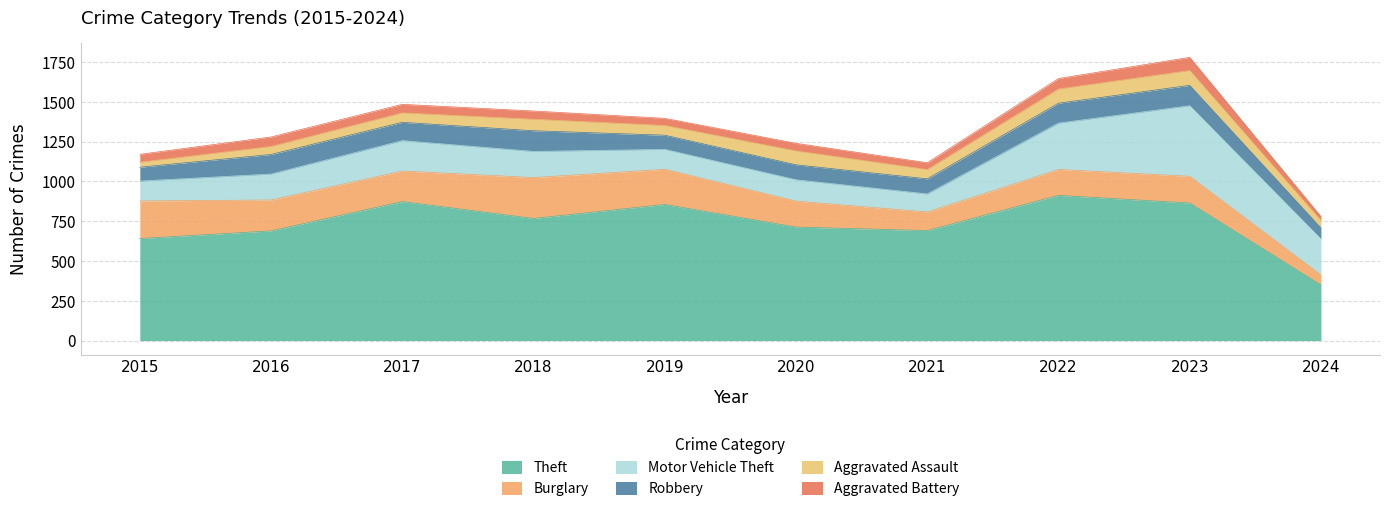

What are all the series names shown in the legend?

Theft, Burglary, Motor Vehicle Theft, Robbery, Aggravated Assault, Aggravated Battery